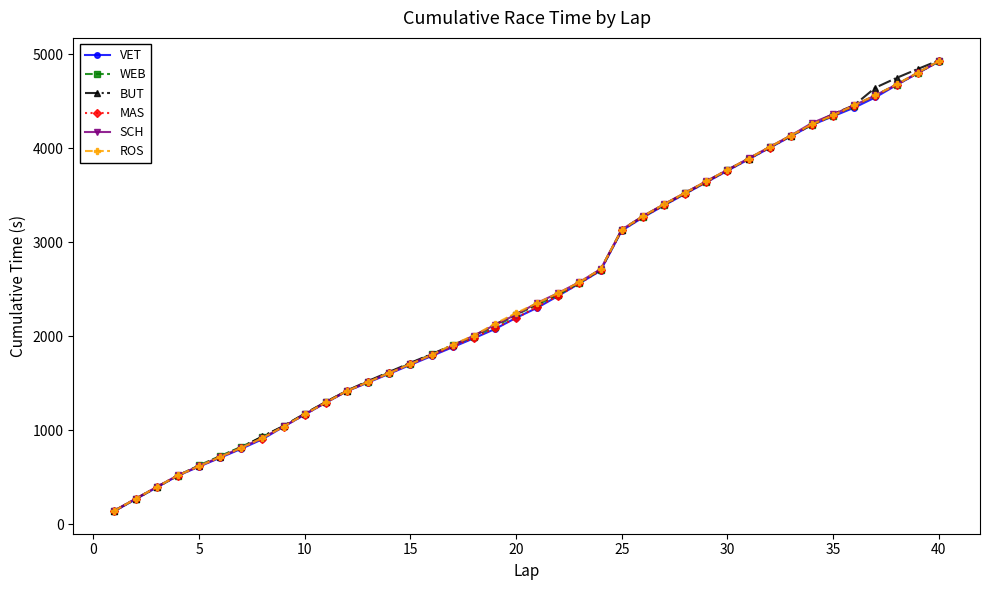

What is the value of the WEB point at the 6th from the left?

725.5